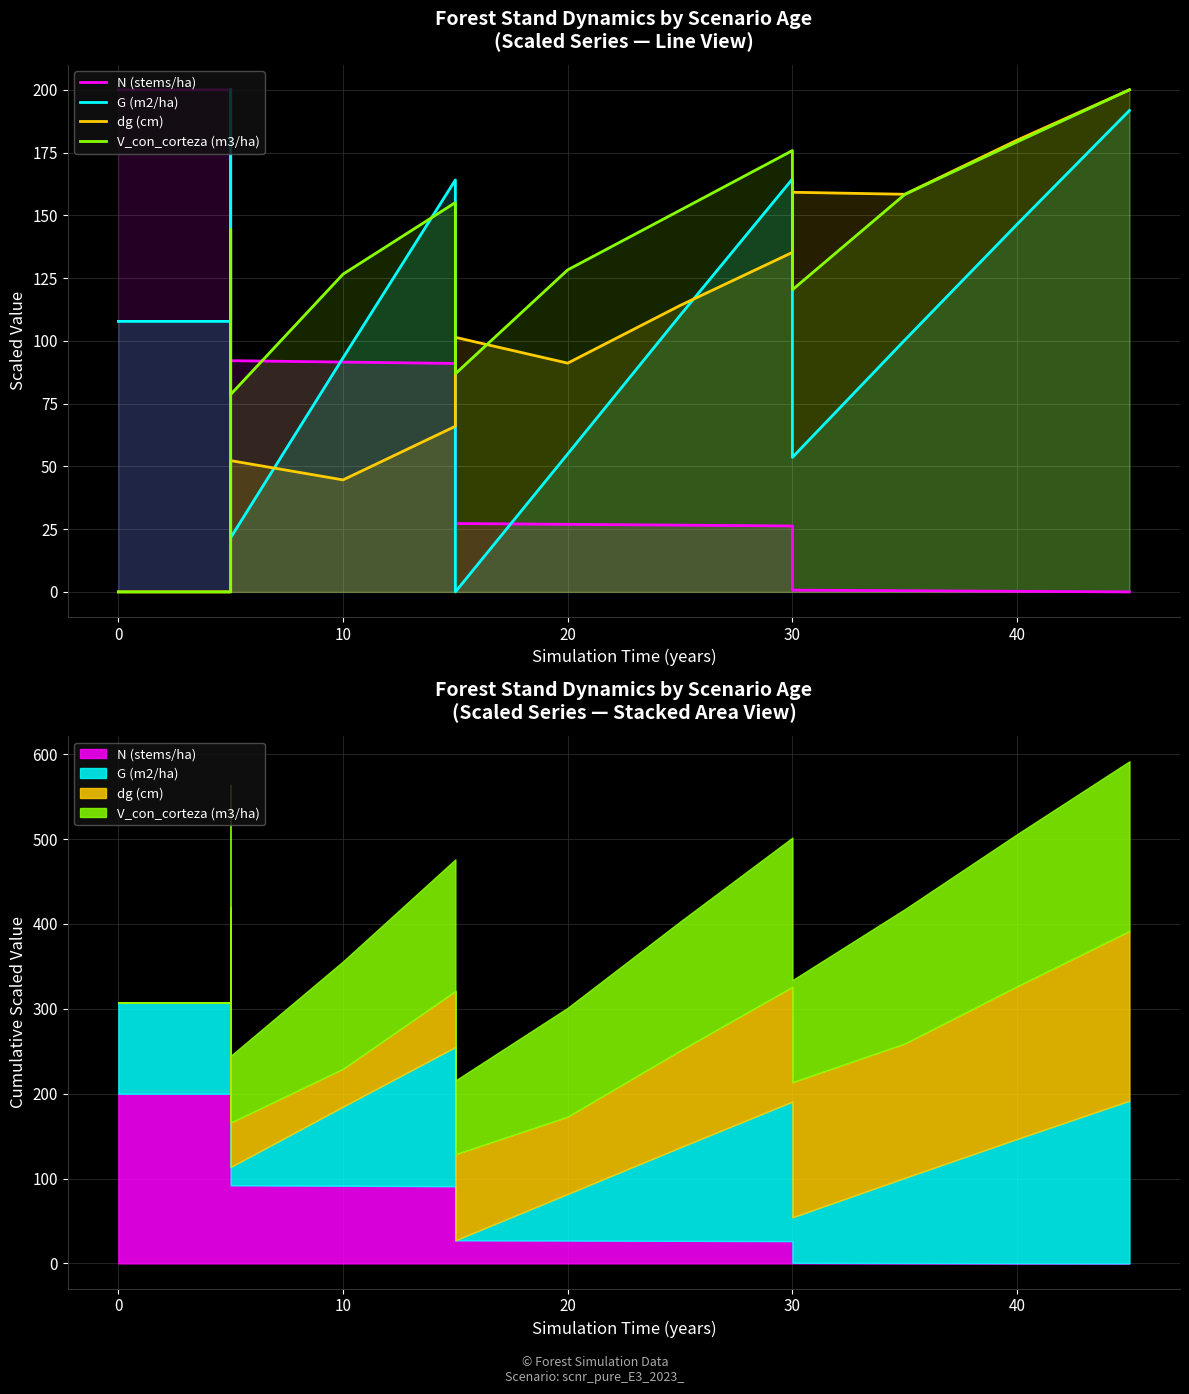

How many positive values does the V_con_corteza (m3/ha) series have?

12